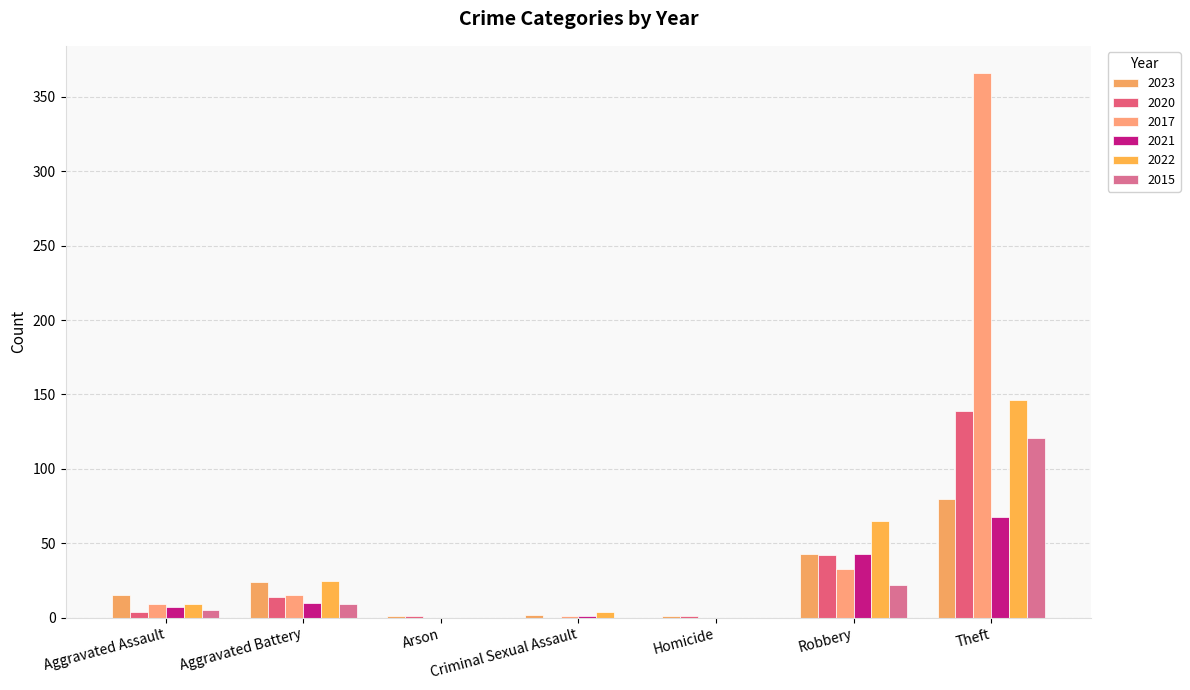

How many groups of bars are there?

7